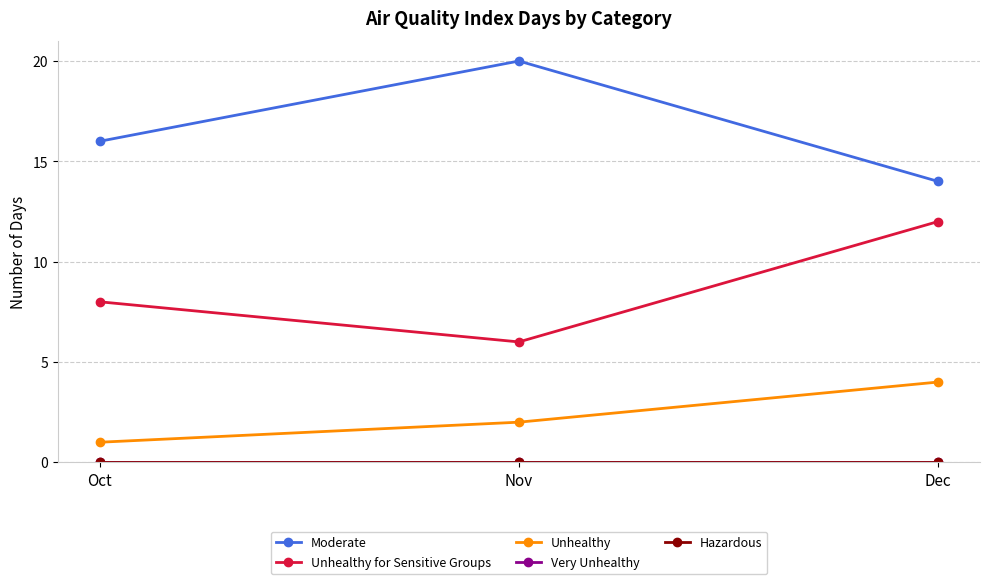

Is this an area chart (filled region under the line)?

No